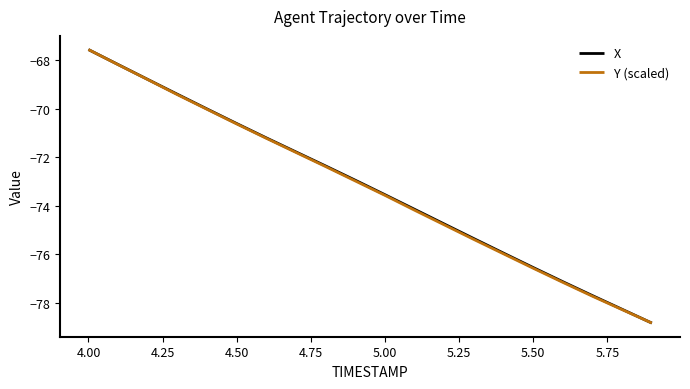

What is the minimum value for X?

-78.8